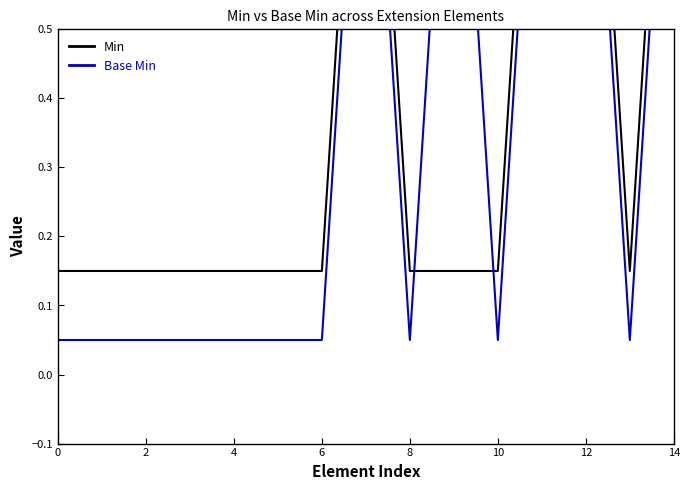

Rank the series by their maximum value, from highest to lowest.

Min, Base Min